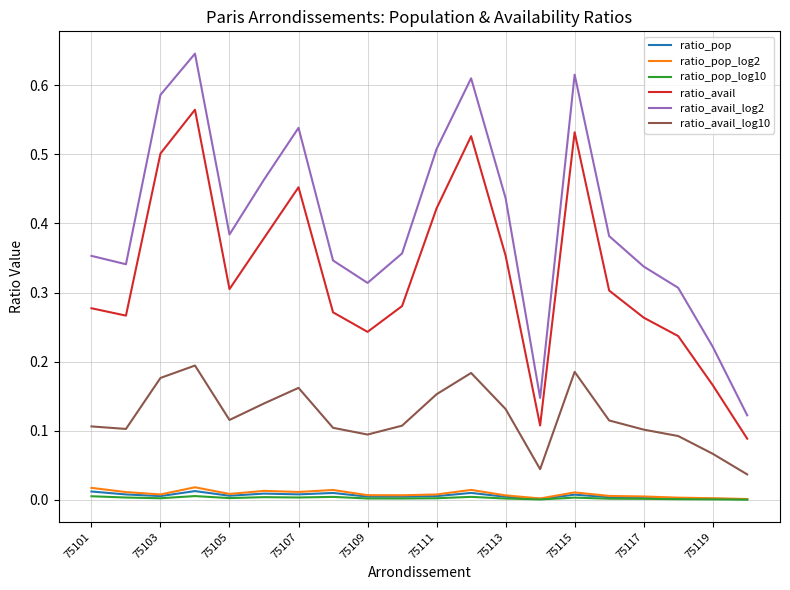

True or false: ratio_avail and ratio_avail_log10 cross at least once.

False